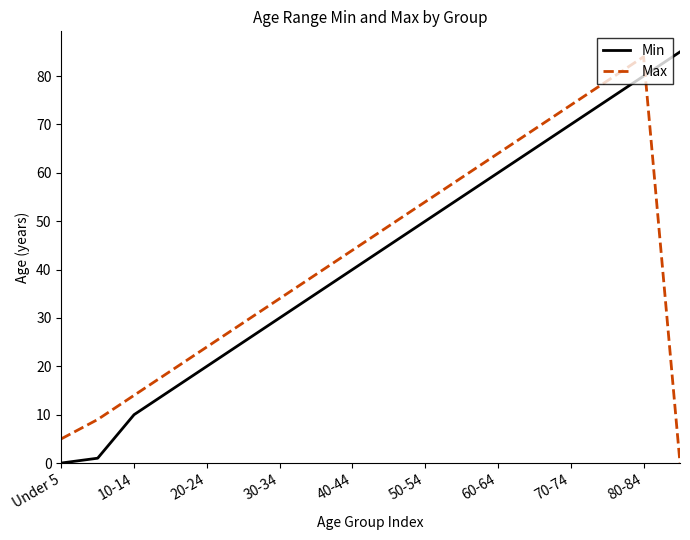

What is the greatest value displayed?

85